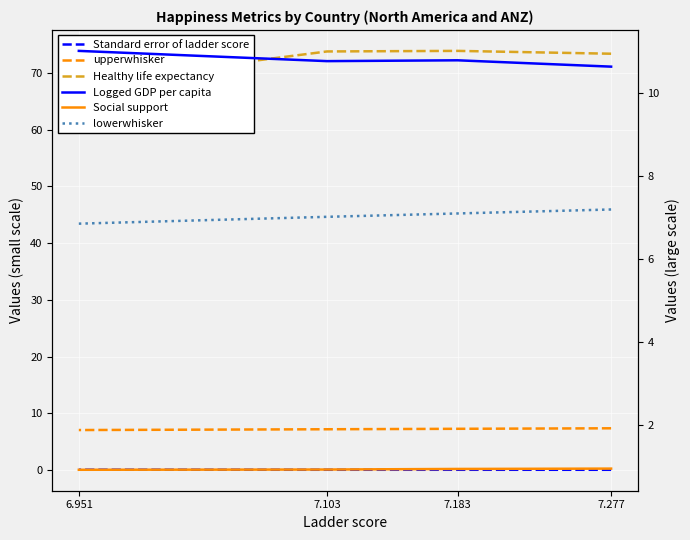

What is the difference between the upperwhisker values at 7.183 and 7.277?

0.1